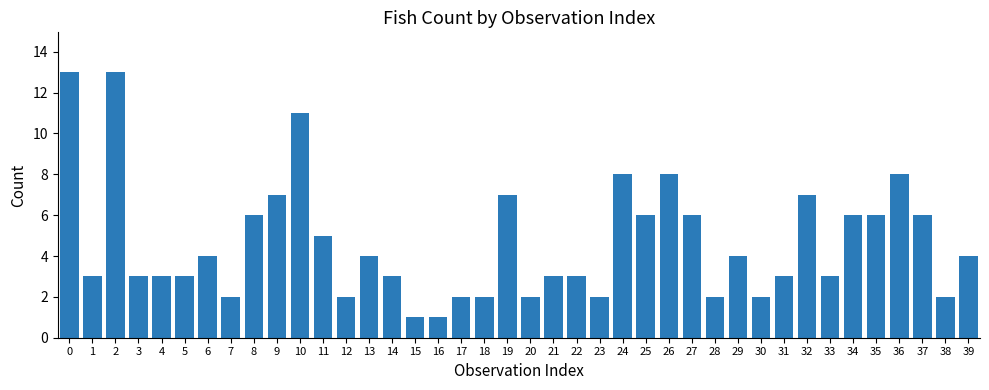

Which has a higher value, 39 or 28?

39